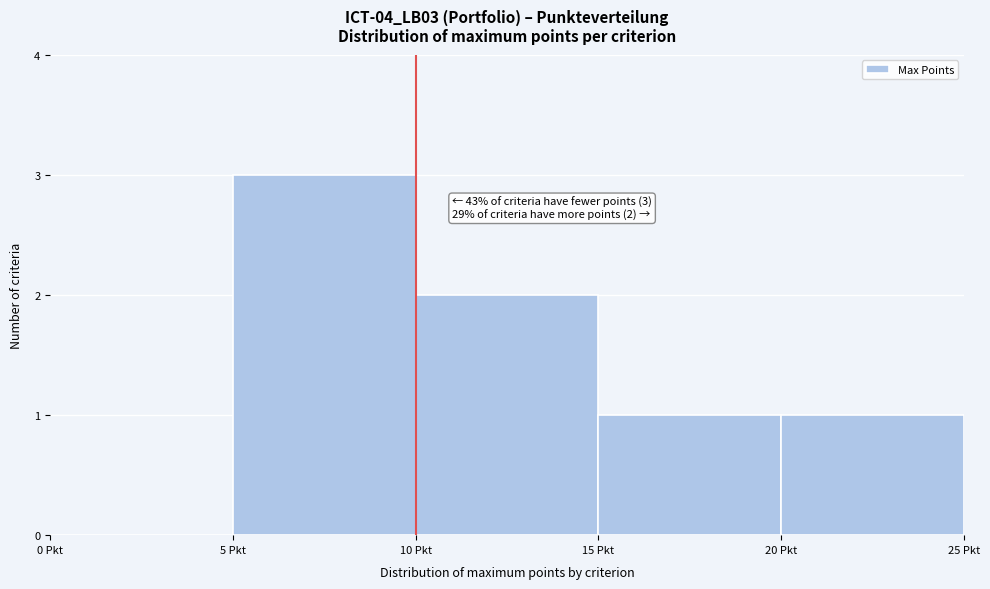

Over which range of the x-axis is the bar tallest?

5 to 10